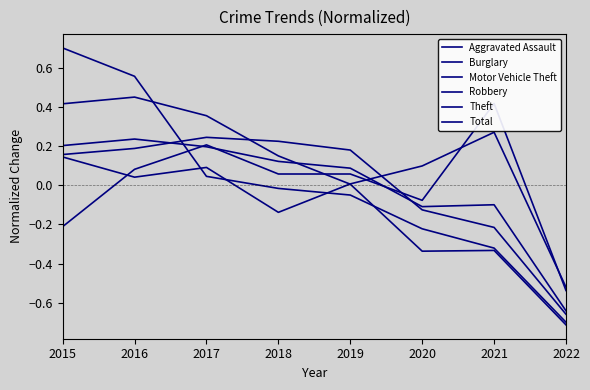

The Robbery series shows 0.4 at 2017. True or false?

True